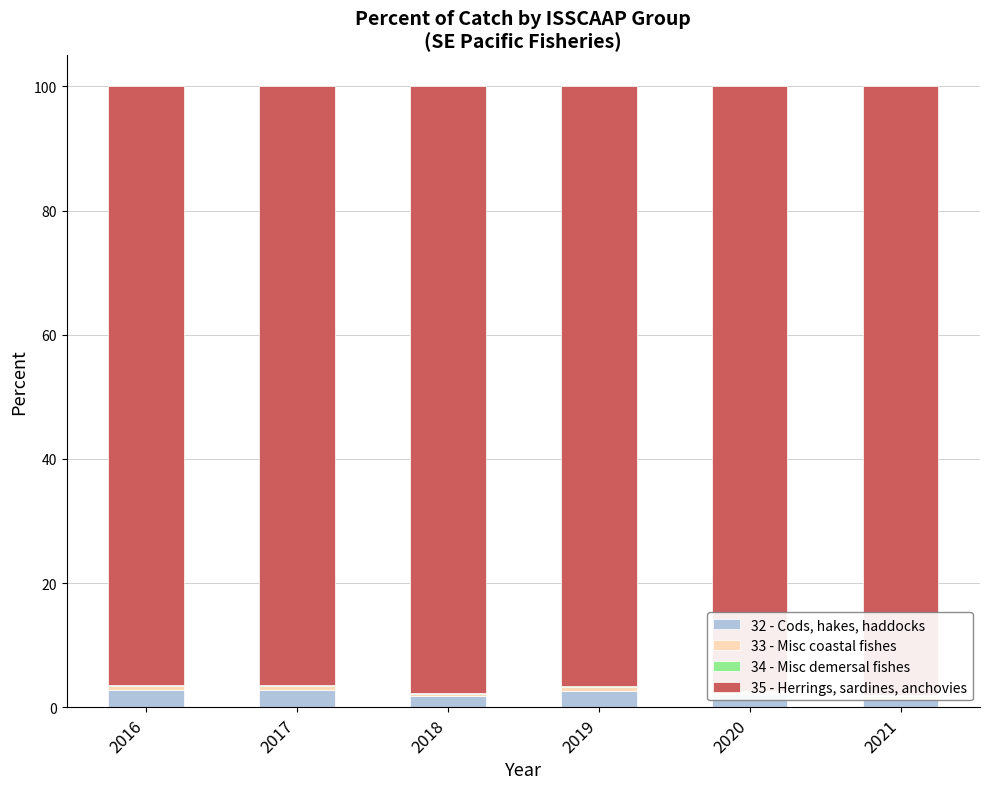

What are all the series names shown in the legend?

32 - Cods, hakes, haddocks, 33 - Misc coastal fishes, 34 - Misc demersal fishes, 35 - Herrings, sardines, anchovies